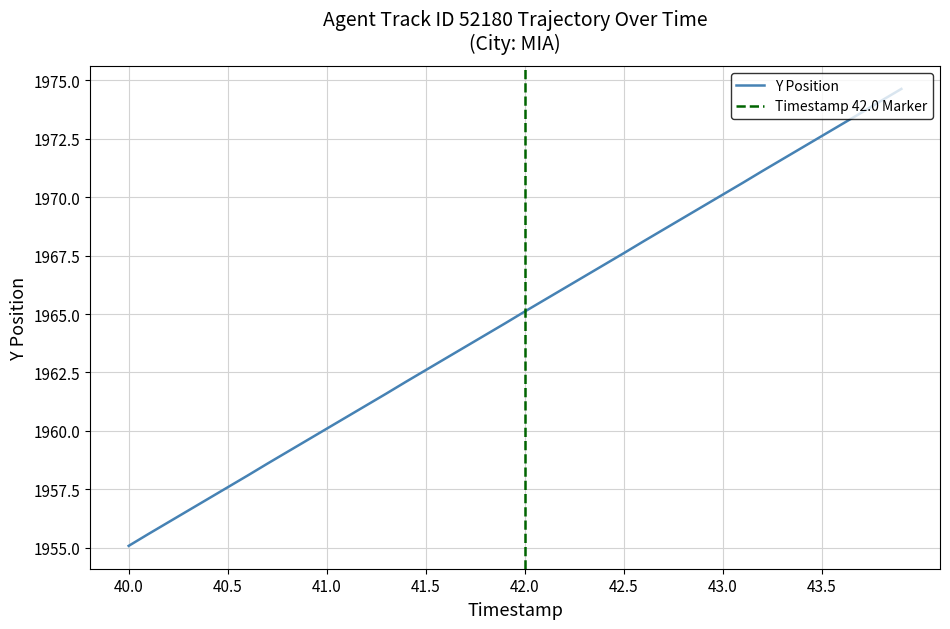

What is the maximum value for Y Position?

1974.6